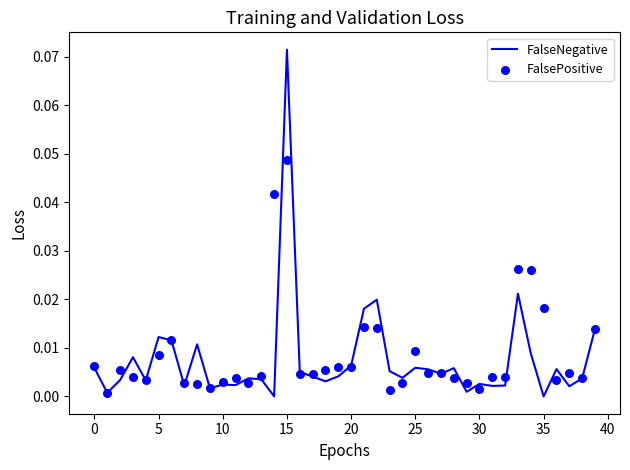

Which series reaches the maximum Y coordinate?

FalseNegative